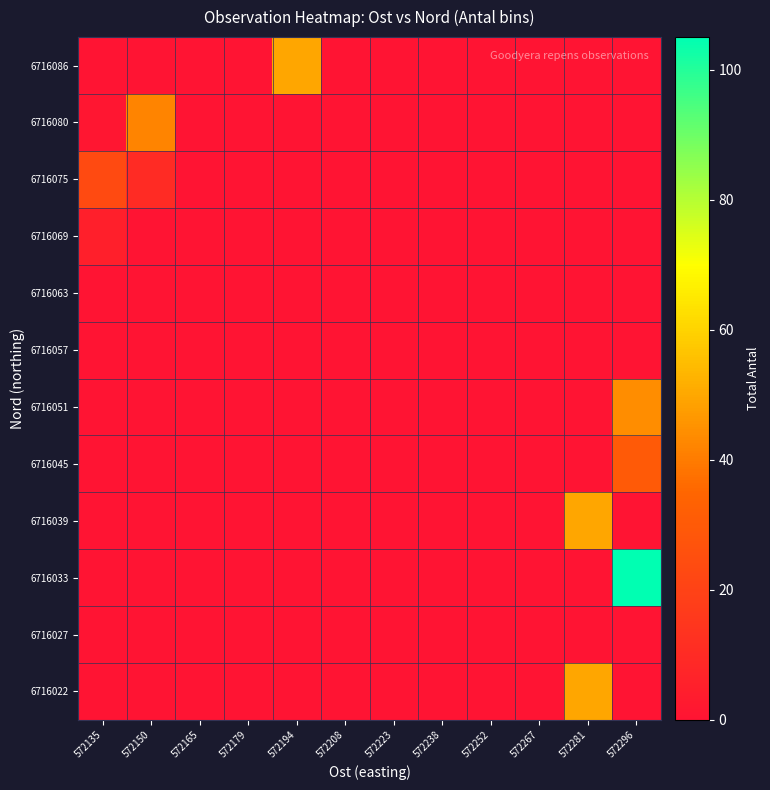

At how many categories does at least one series exceed 59?

1